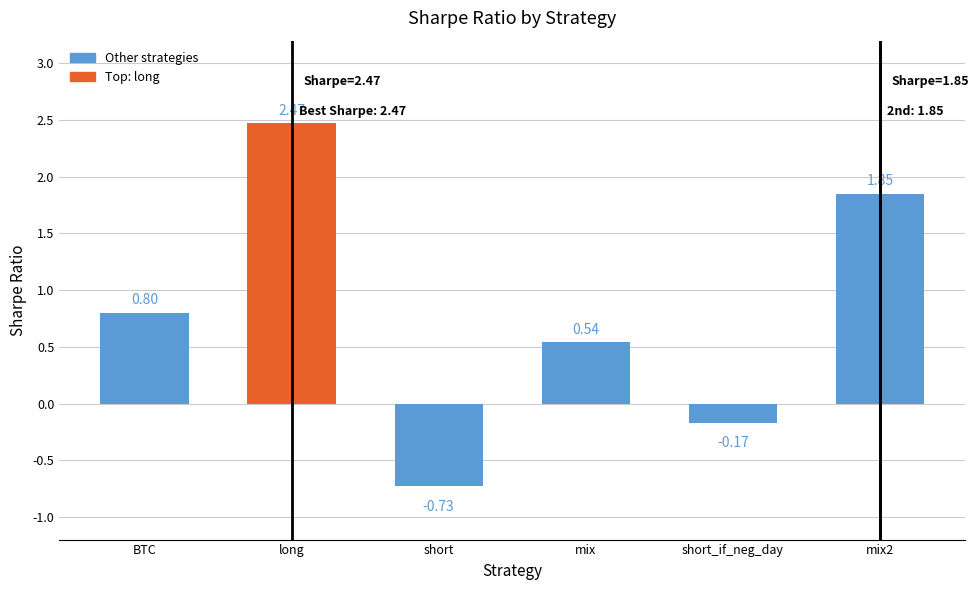

What is the label of the 6th bar from the left?

mix2